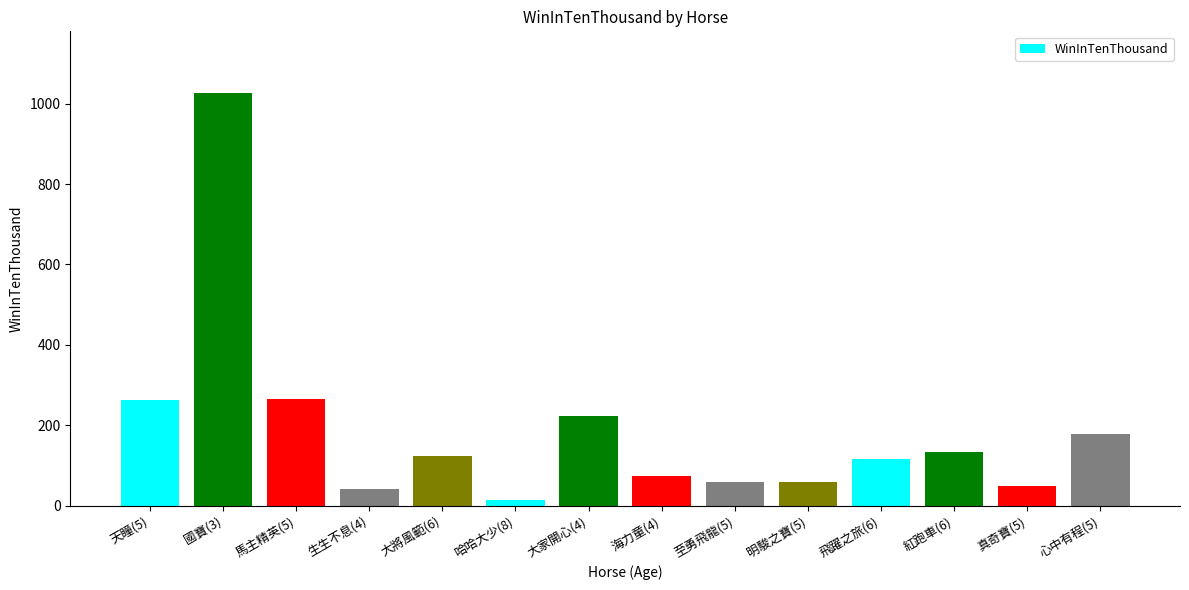

Which label corresponds to the smallest value in the chart?

哈哈大少(8)